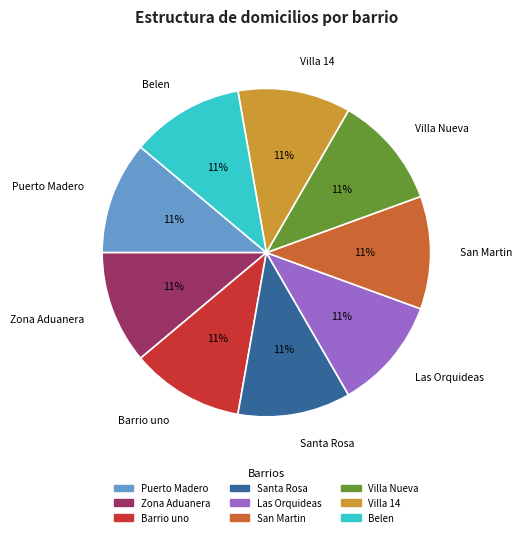

Is the sum of Barrio uno and Santa Rosa greater than half?

No